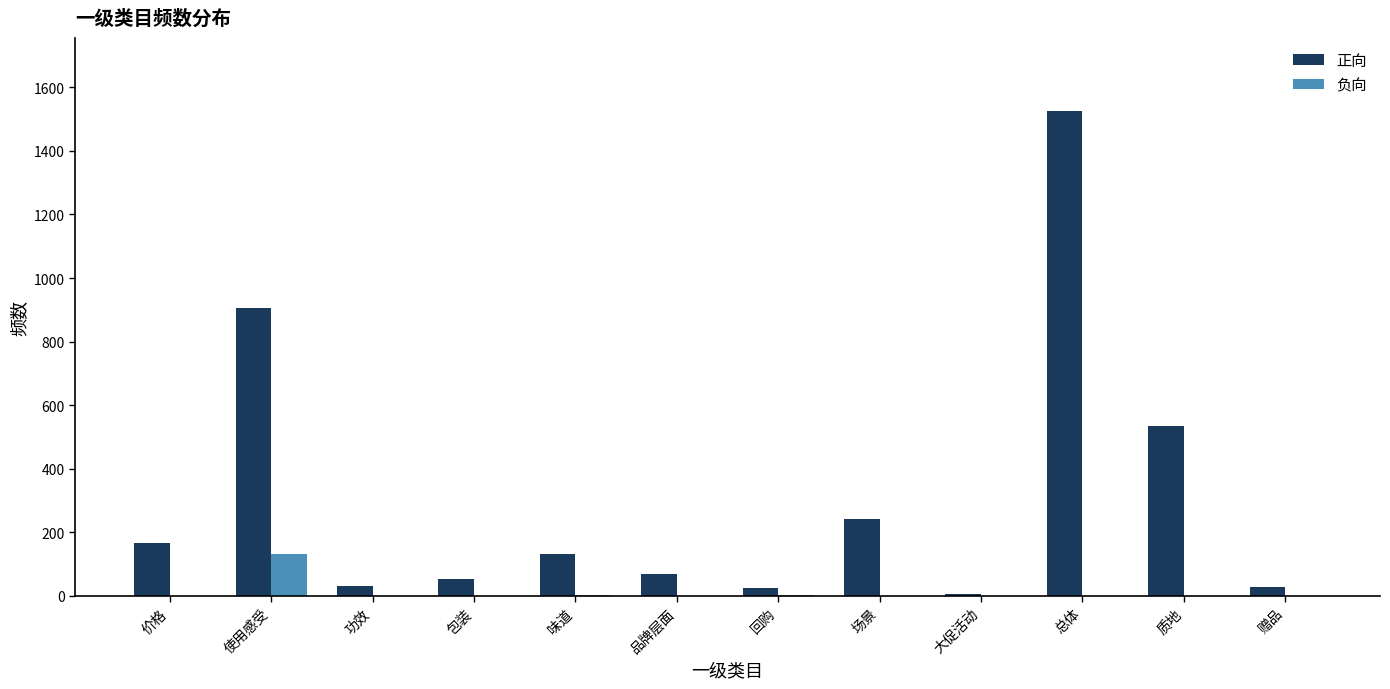

Which series changed the most between 使用感受 and 质地?

正向